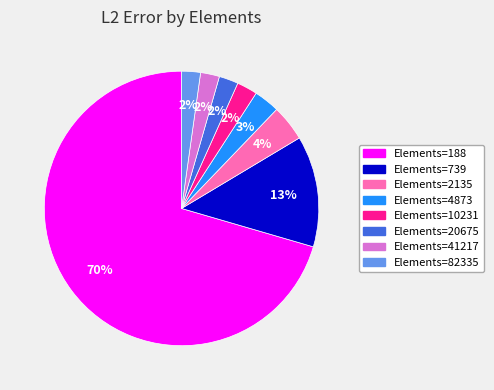

Does any single category account for the majority?

Yes